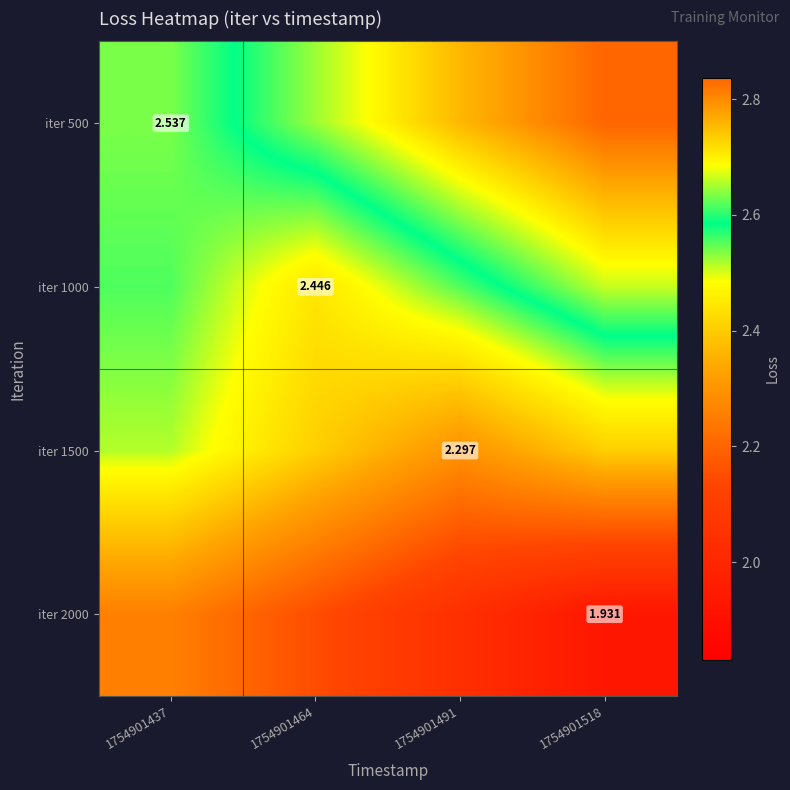

Count the iter 2000 values in the range 2 to 3.

3